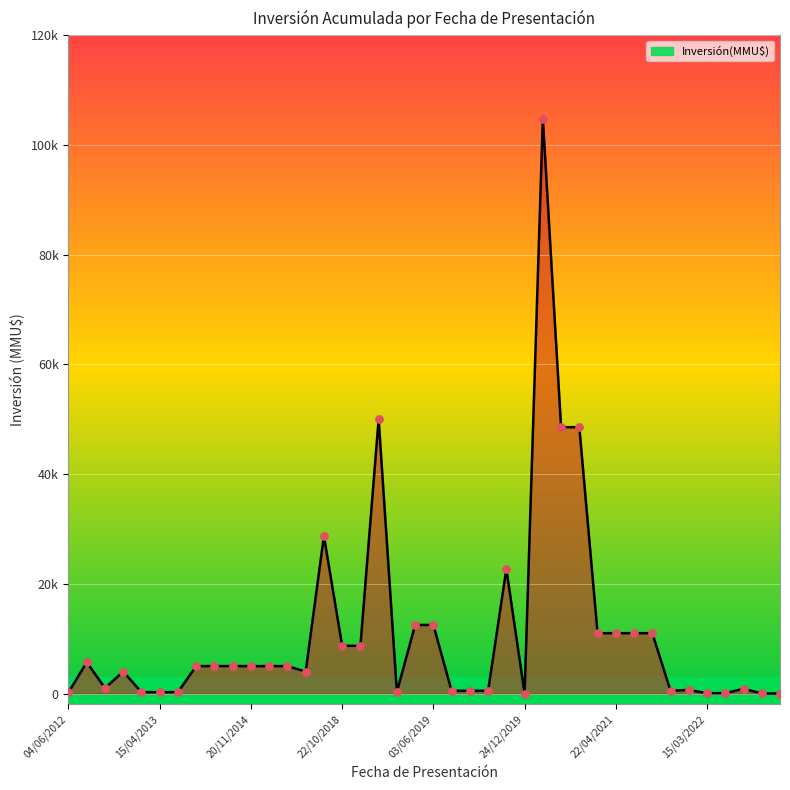

Is this an area chart (filled region under the line)?

Yes